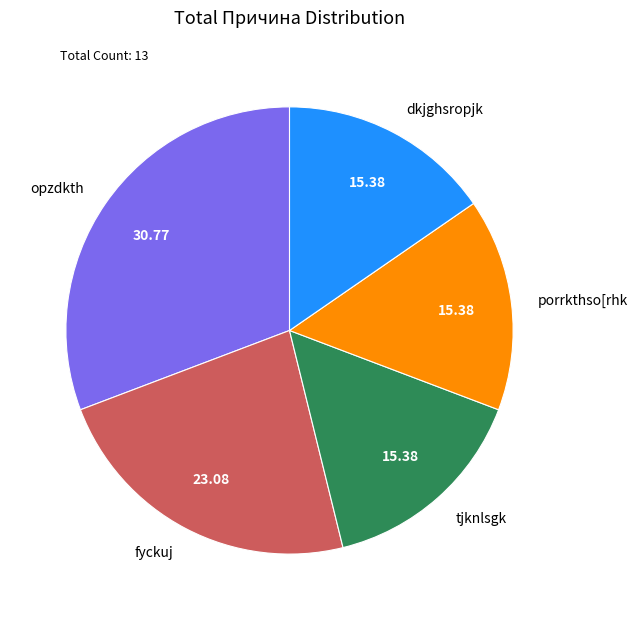

Is it true that porrkthso[rhk is 15% of the pie?

True